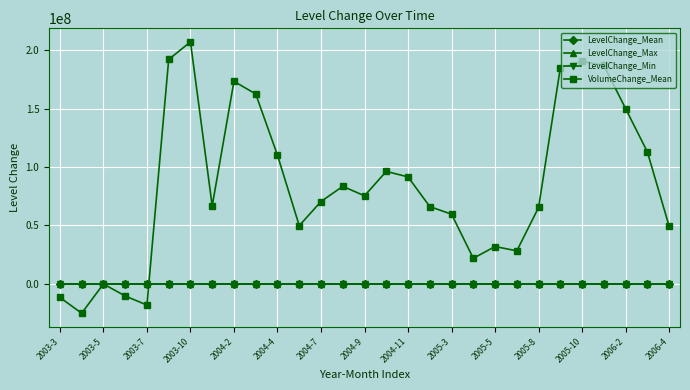

How many data points in LevelChange_Min are above 1?

21